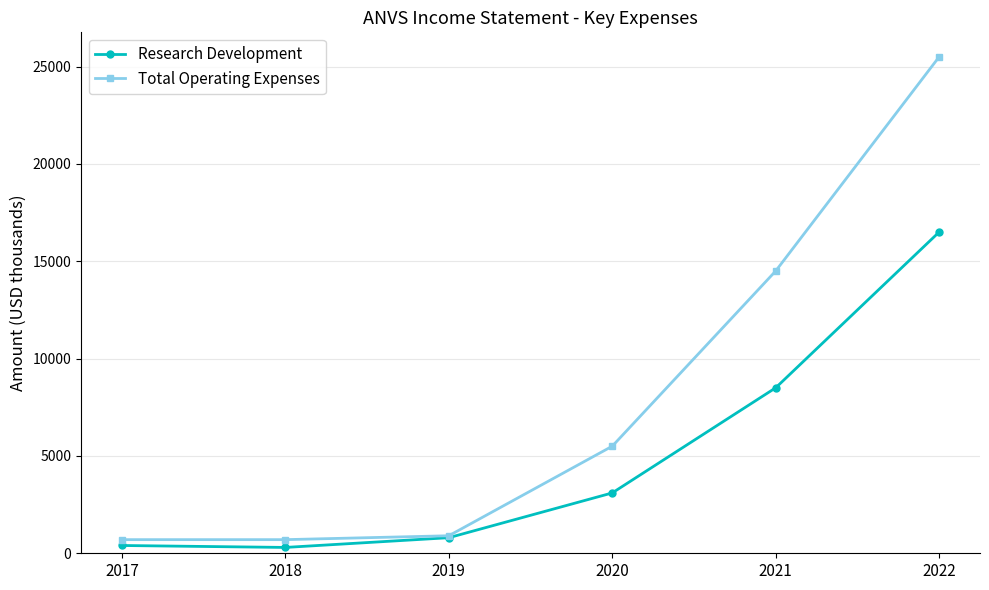

What is the minimum value for Total Operating Expenses?

700